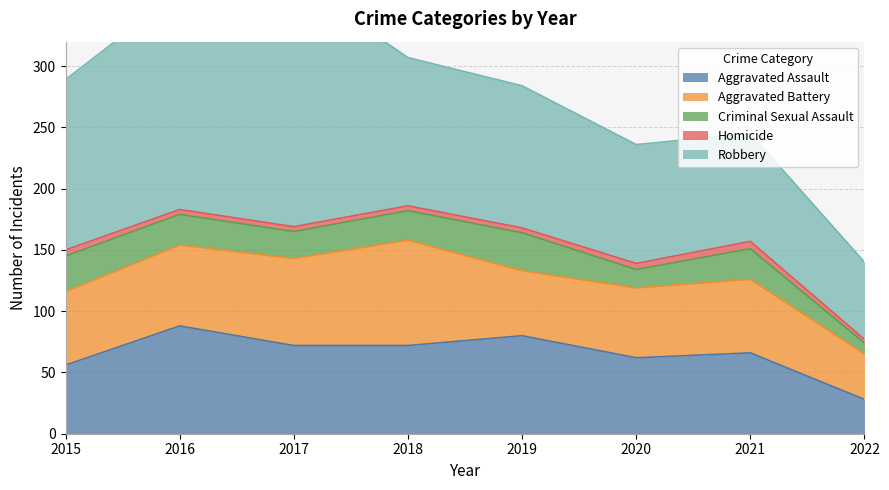

How many data points in Robbery are above 121?

3